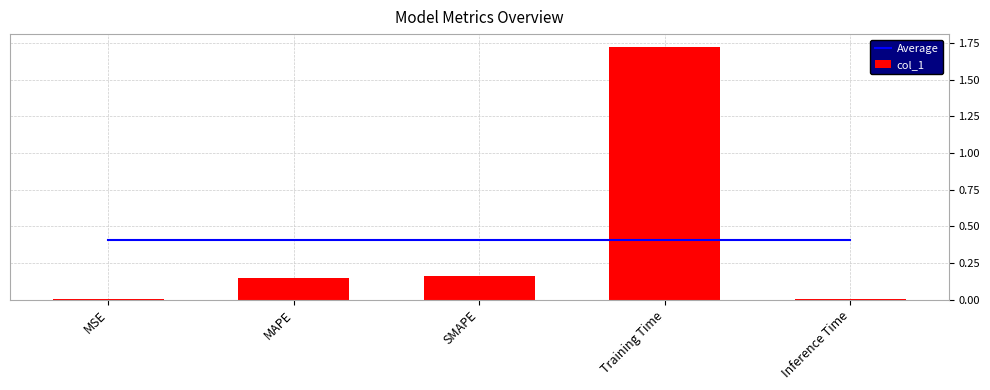

List the labels in order of Average value, smallest first.

MSE, MAPE, SMAPE, Training Time, Inference Time